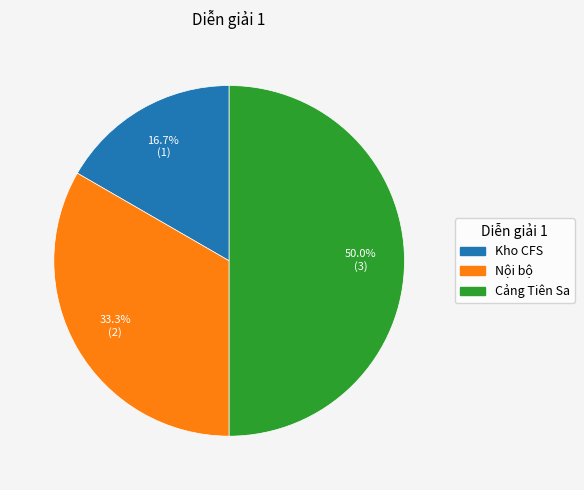

True or false: Nội bộ accounts for 47% of the total.

False